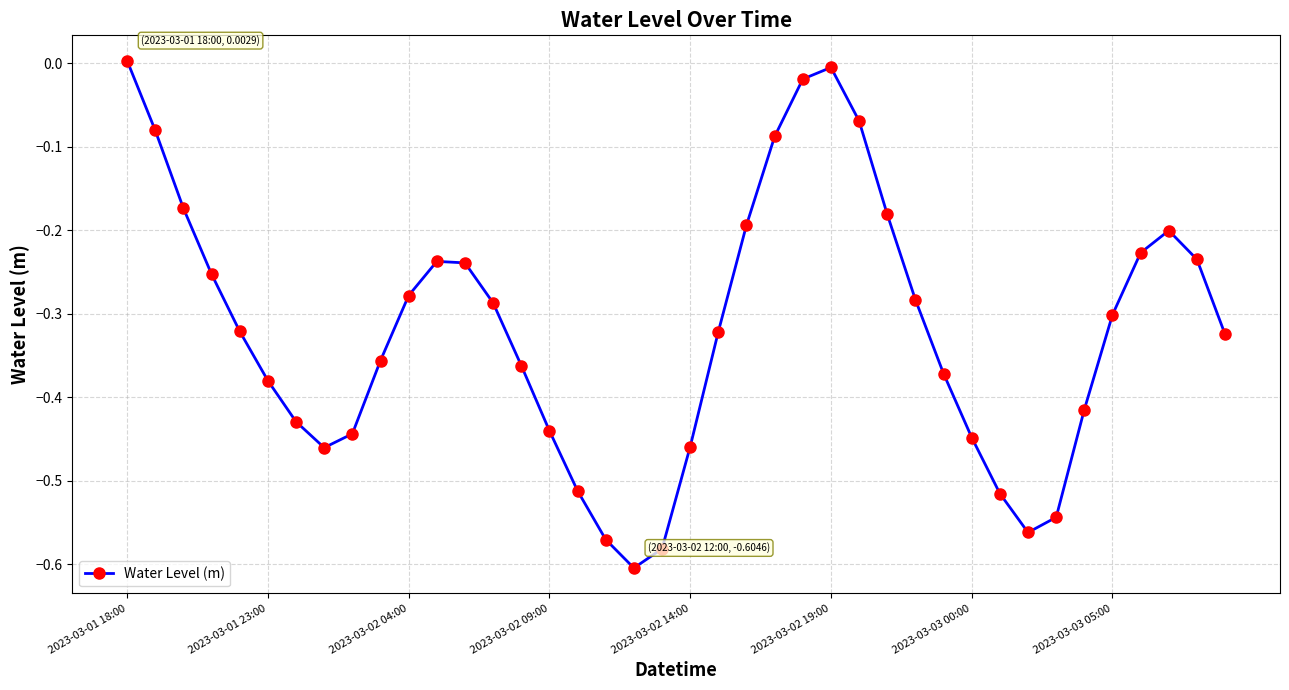

How many lines are shown in the chart?

1